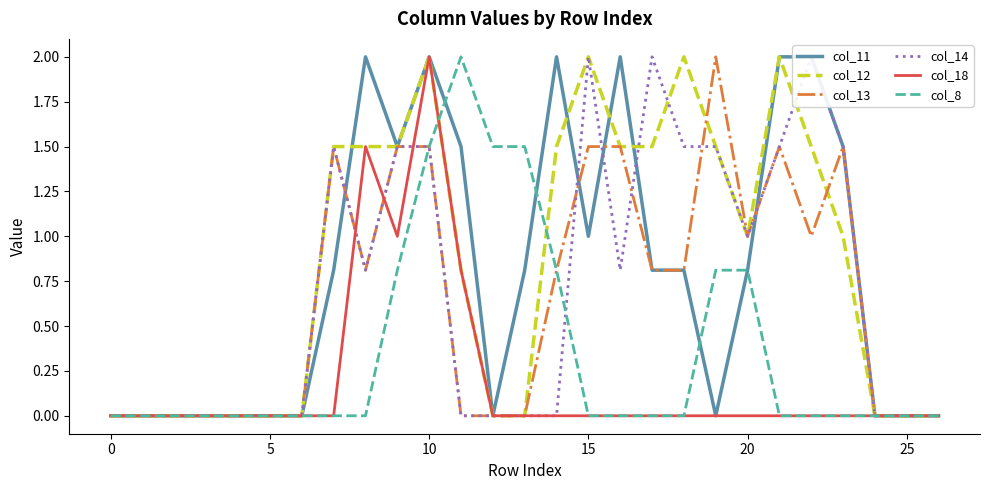

Rank the series by their maximum value, from lowest to highest.

col_11, col_12, col_13, col_14, col_18, col_8